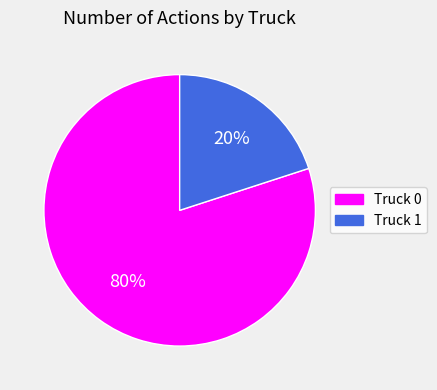

Rank the categories by value from highest to lowest.

Truck 0, Truck 1